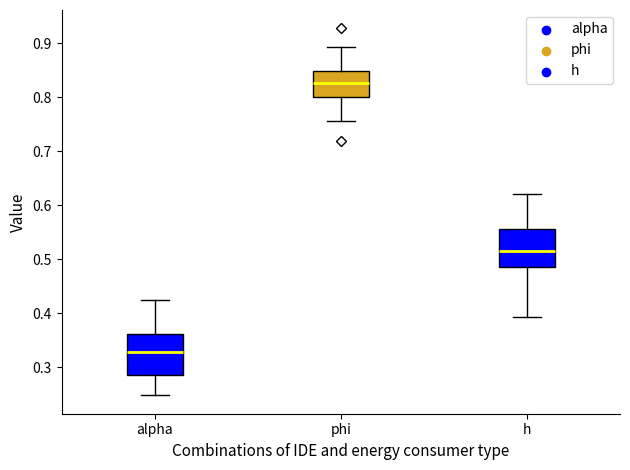

Reading left to right, read every box against the y-axis: the position of its median line, the range the box covers, and the ends of its whiskers. The values are not printed on the chart, so give them approximately, as read against the axis.

alpha: median 0.33, box 0.29 to 0.36, whiskers 0.25 to 0.43
phi: median 0.83, box 0.80 to 0.85, whiskers 0.76 to 0.89
h: median 0.51, box 0.49 to 0.56, whiskers 0.39 to 0.62